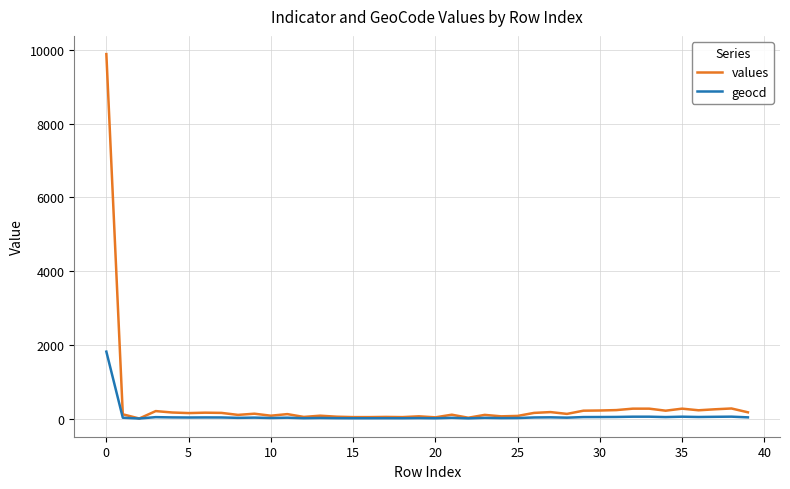

Rank the series by their maximum value, from highest to lowest.

values, geocd